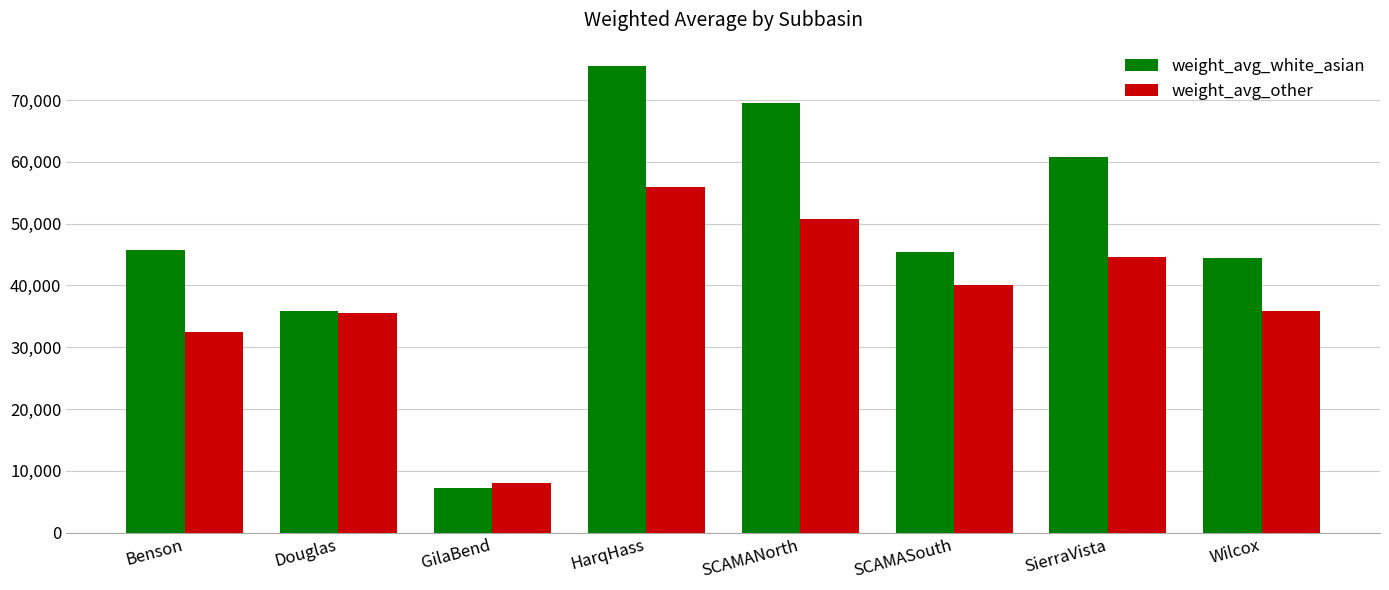

True or false: weight_avg_other has a value of 44611.4 at SierraVista.

True